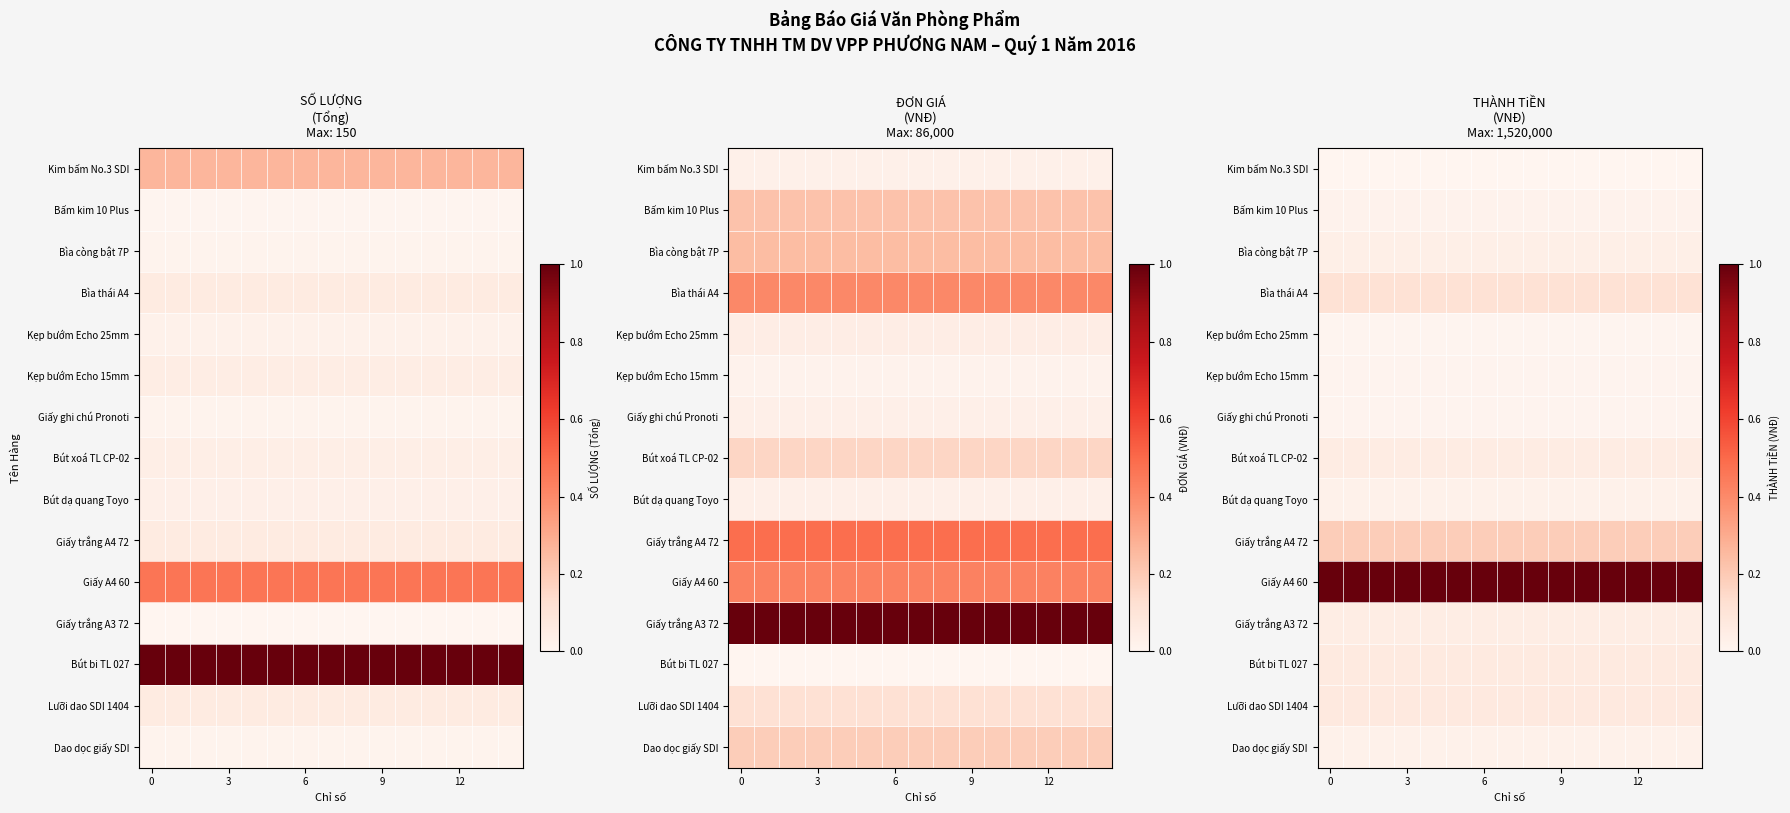

What is the greatest value displayed?

1.0